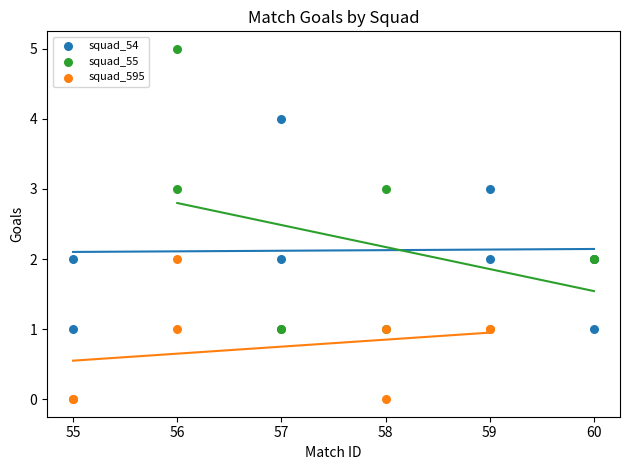

Which series contains the lowest Y value?

squad_595